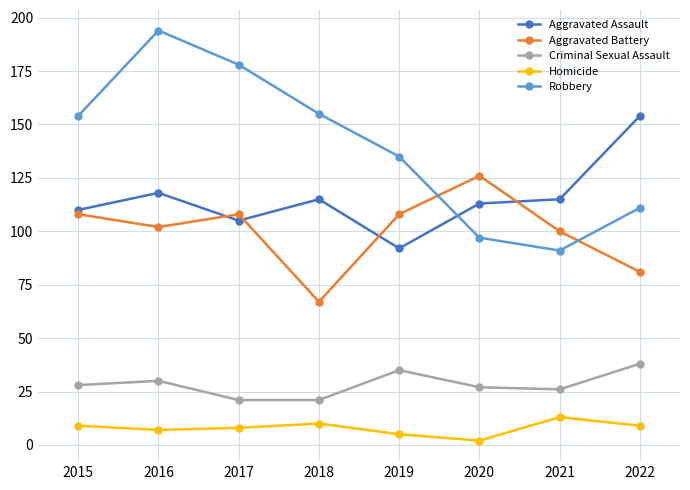

True or false: Aggravated Battery and Criminal Sexual Assault intersect in this chart.

False